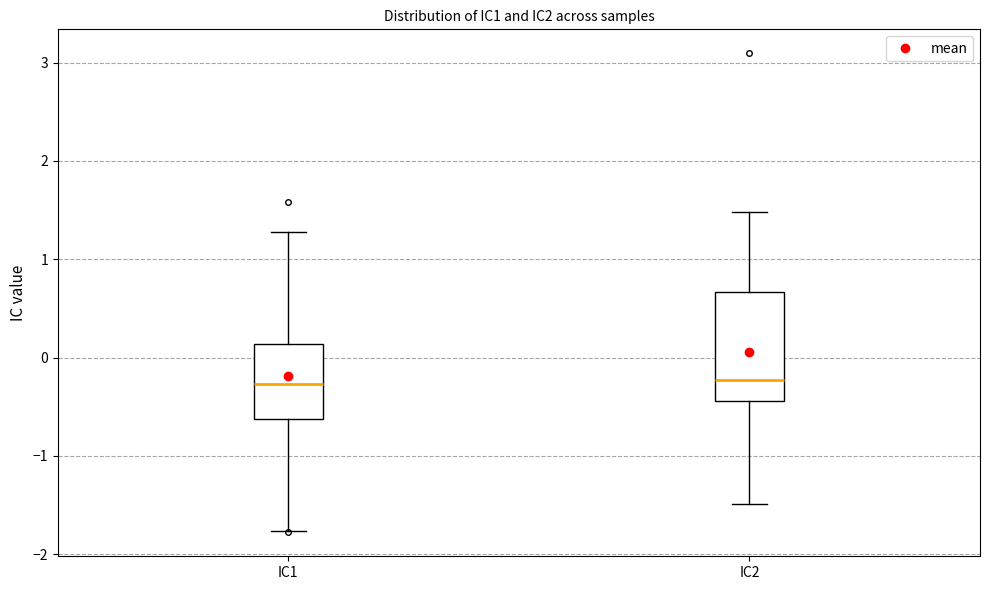

Reading left to right, transcribe this box plot: for each box, give where its median line is, the range the box spans, and where its two whiskers end, as read against the y-axis. The values are not printed on the chart, so give them approximately, as read against the axis.

IC1: median -0.3, box -0.6 to 0.1, whiskers -1.8 to 1.3
IC2: median -0.2, box -0.4 to 0.7, whiskers -1.5 to 1.5